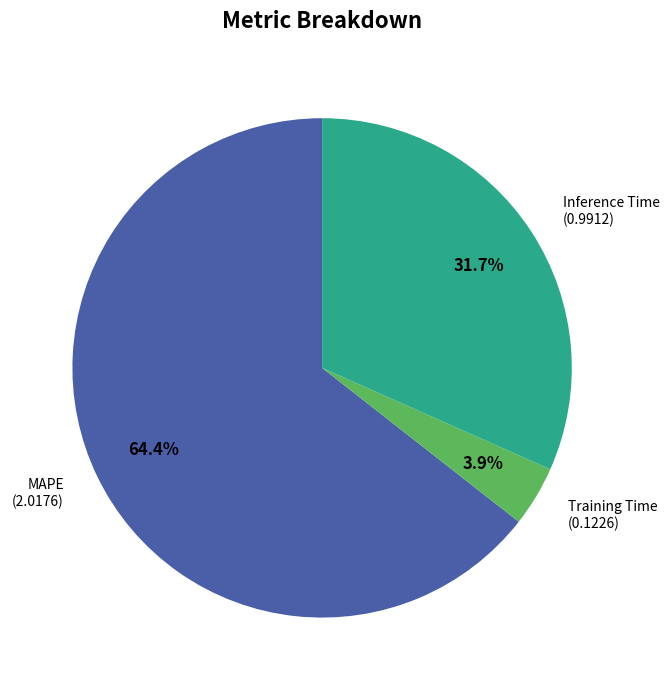

Is there any slice that represents more than half of the pie?

Yes